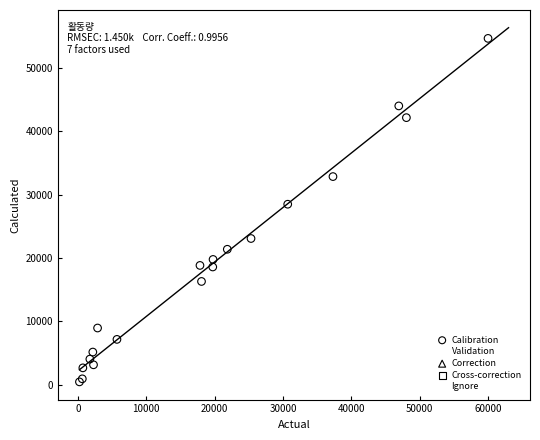

What Y value in the scatter plot is closest to 27568?

28501.8